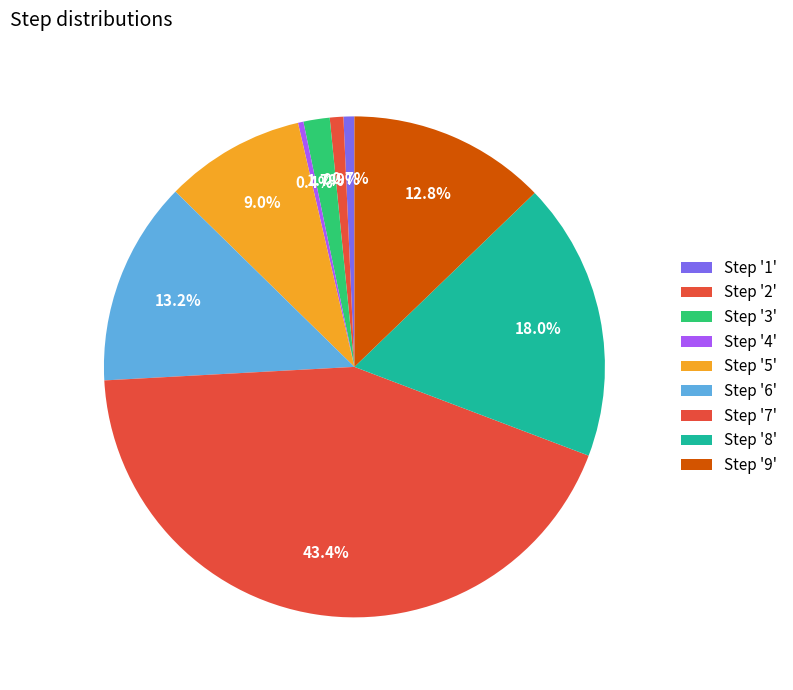

How many segments does this pie chart have?

9